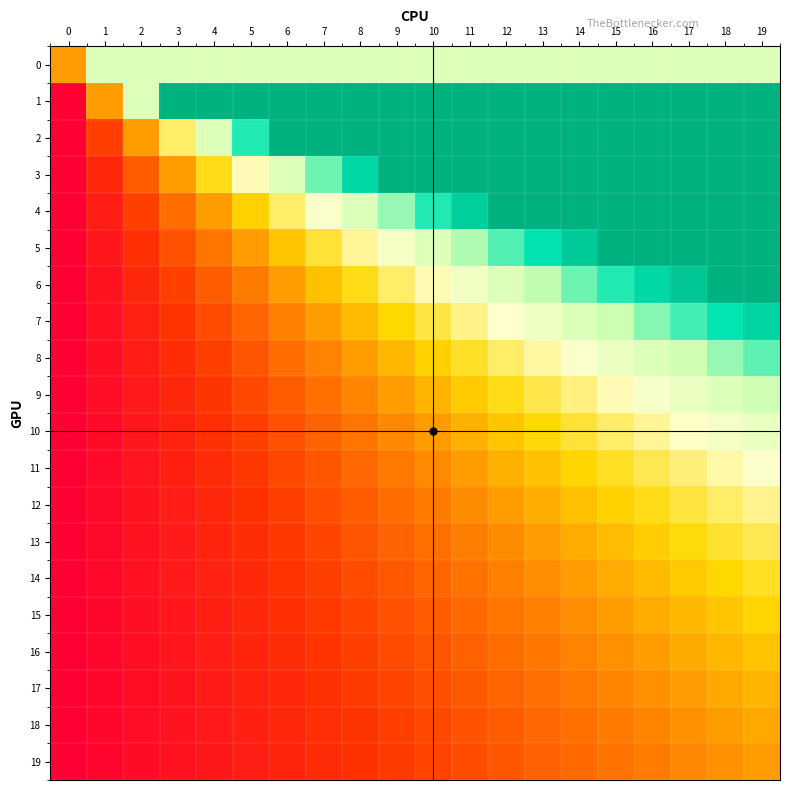

At how many categories does at least one series exceed 0?

20